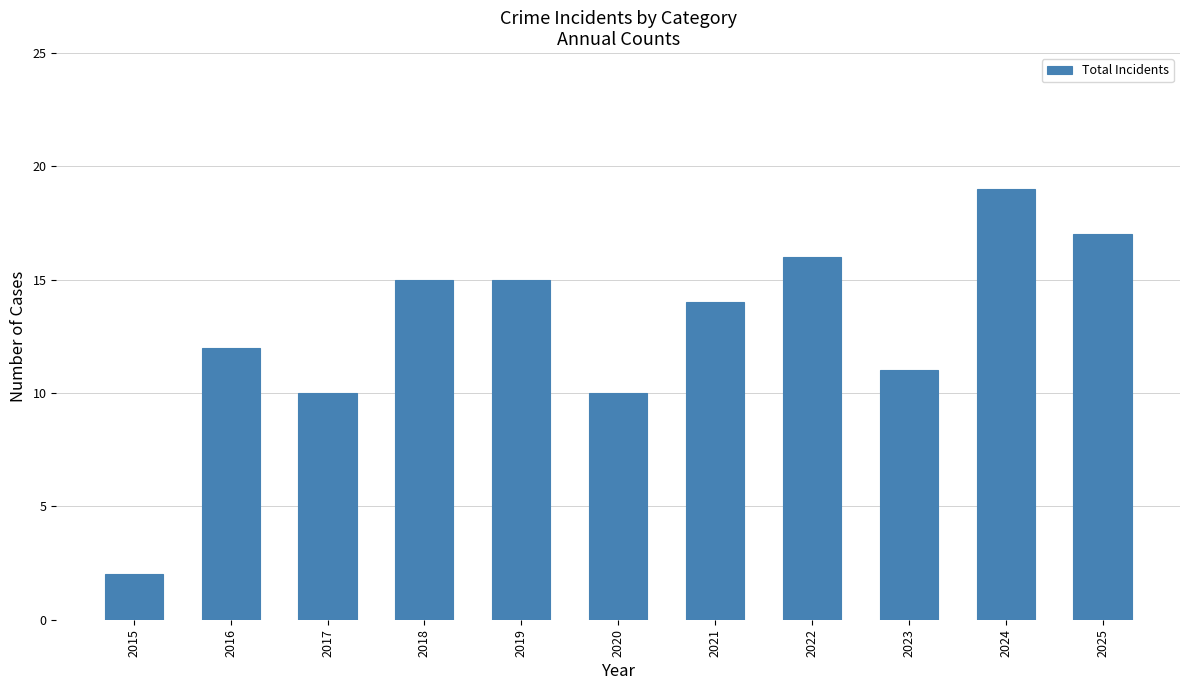

At which category does the chart reach its peak across all series?

2024